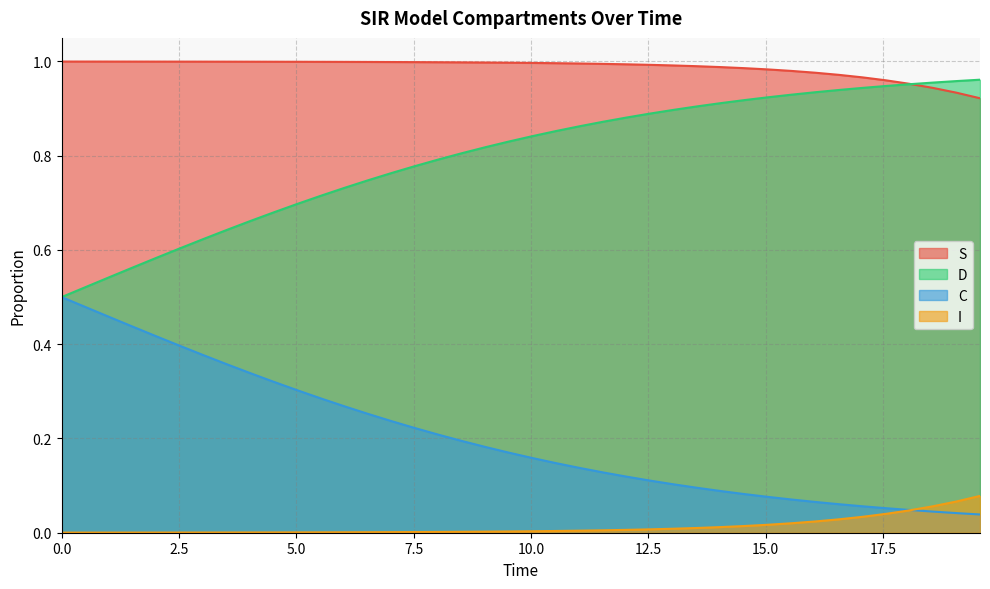

Does the chart have visible grid lines?

Yes